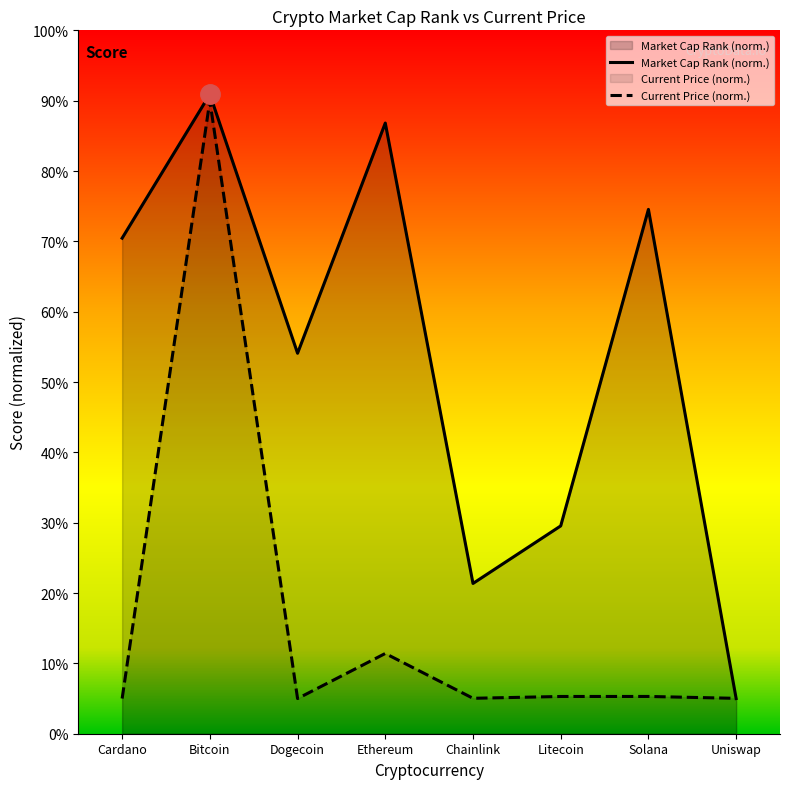

What is the label of the 5th point from the left?

Chainlink